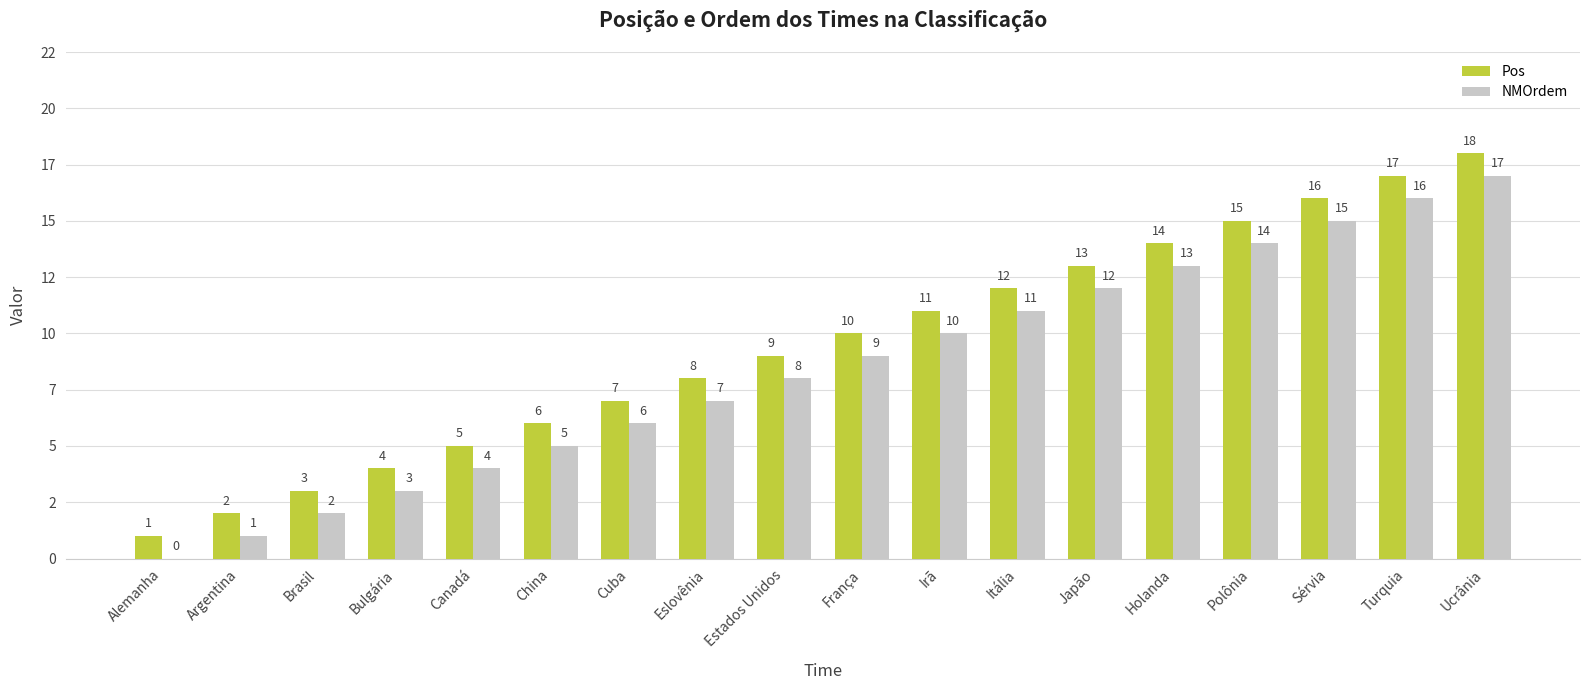

Between Cuba and Bulgária, which is larger?

Cuba